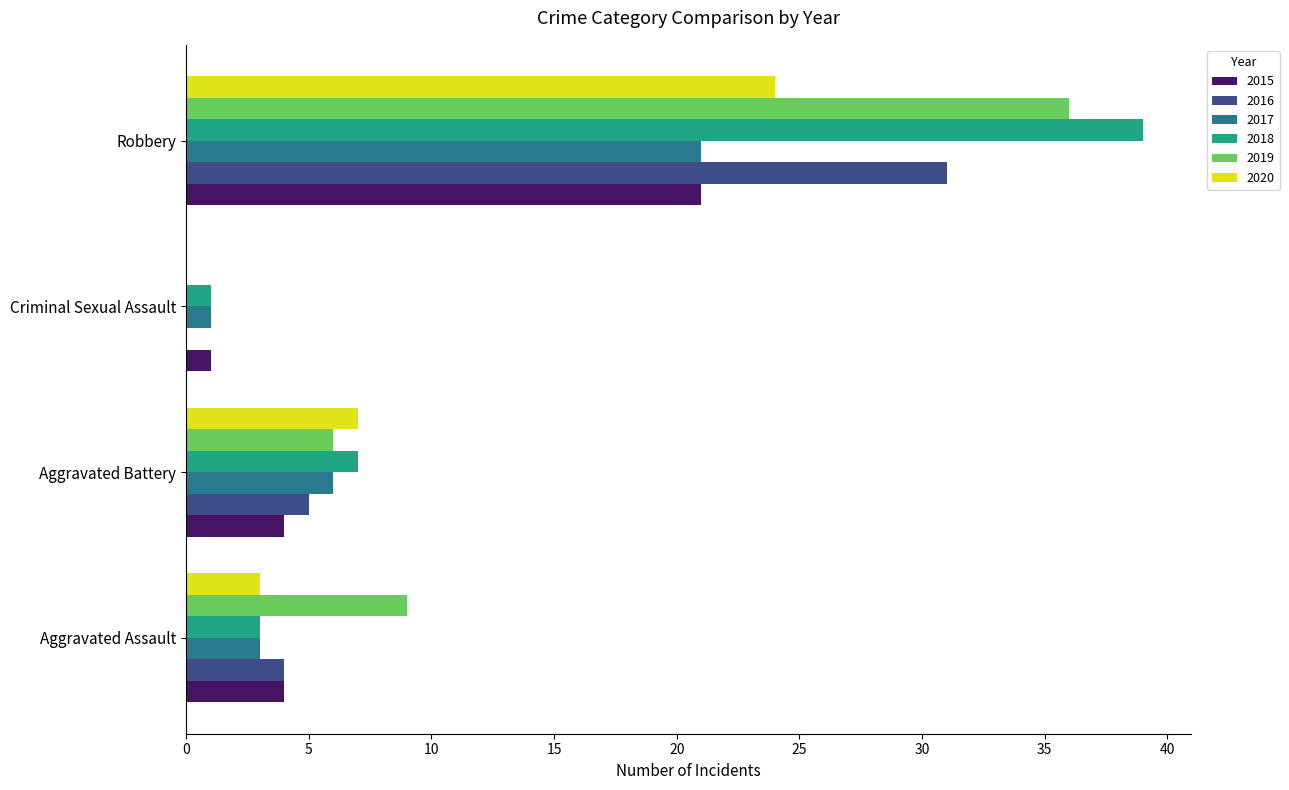

At which category is the sum across all series the highest?

Robbery